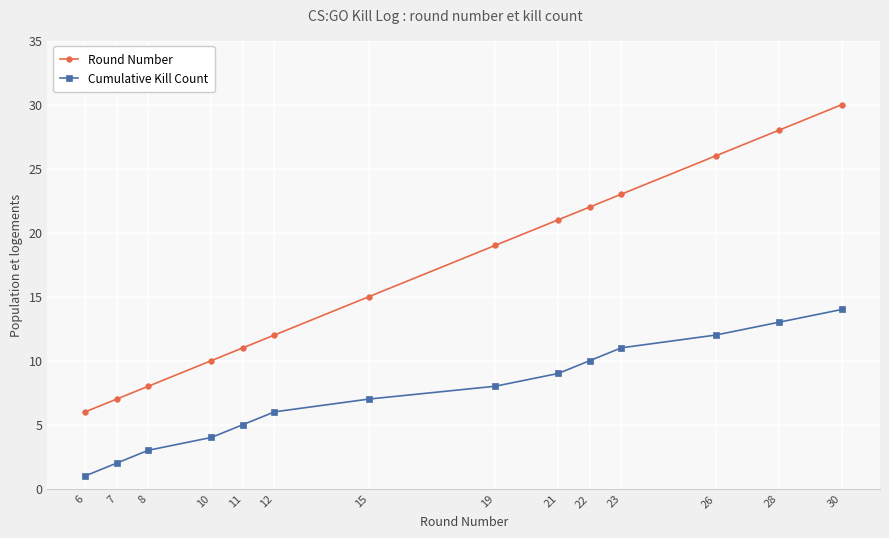

What is the value of the Round Number point at the 2nd from the left?

7